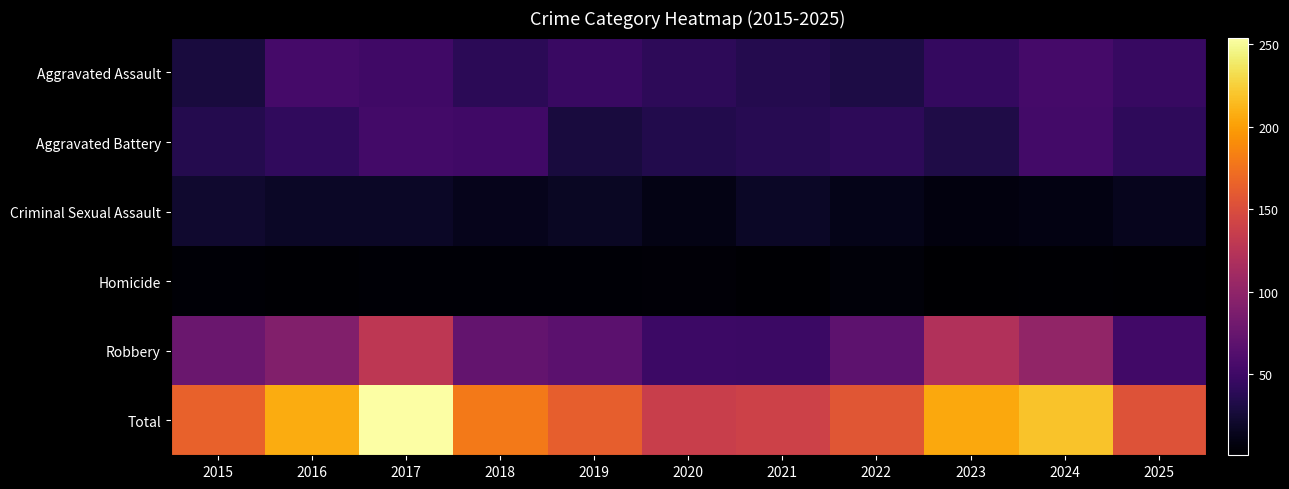

What is the difference between the highest and lowest values at 2023?

204